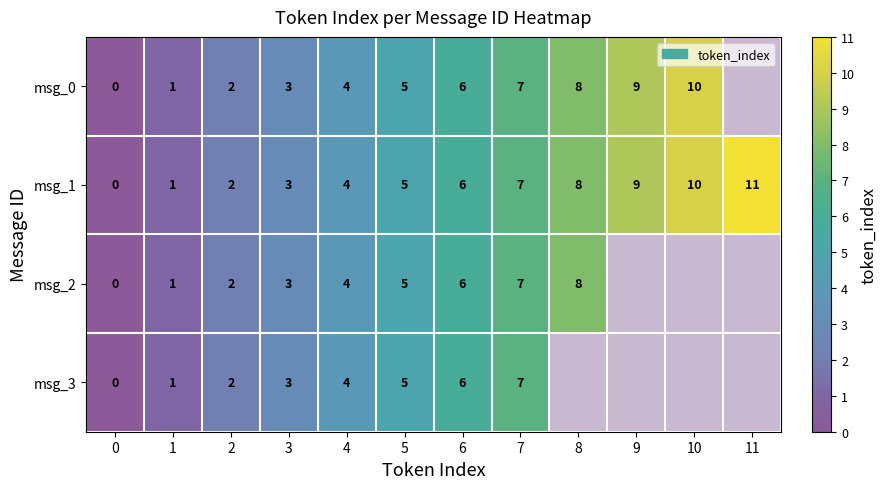

What is the difference between the msg_1 values at 10 and 0?

10